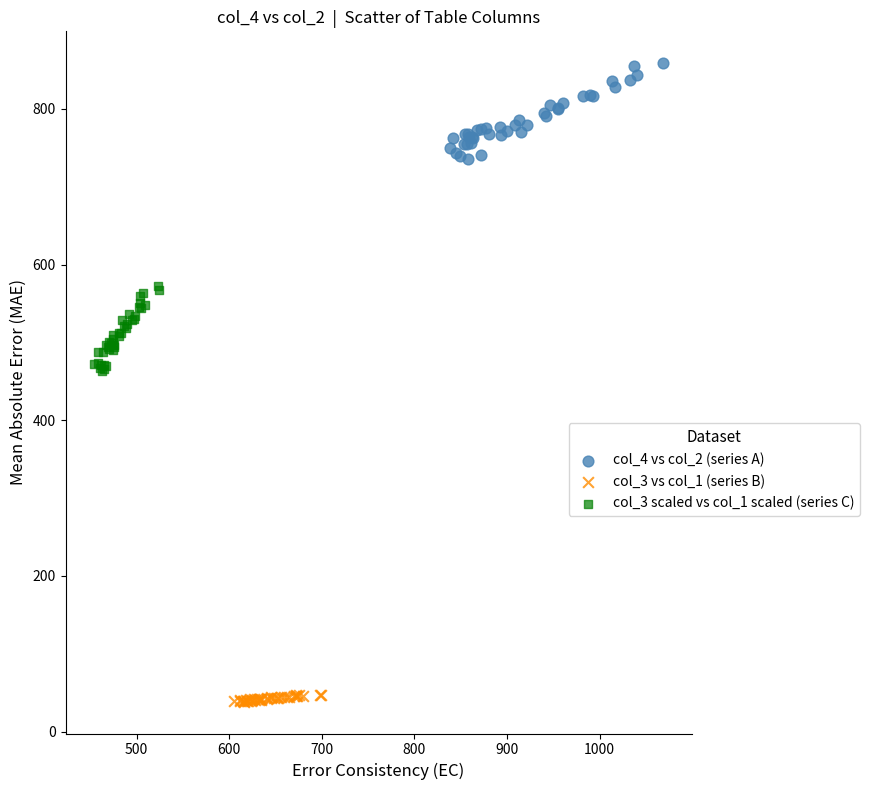

Which series has the largest Y range (max minus min)?

col_4 vs col_2 (series A)